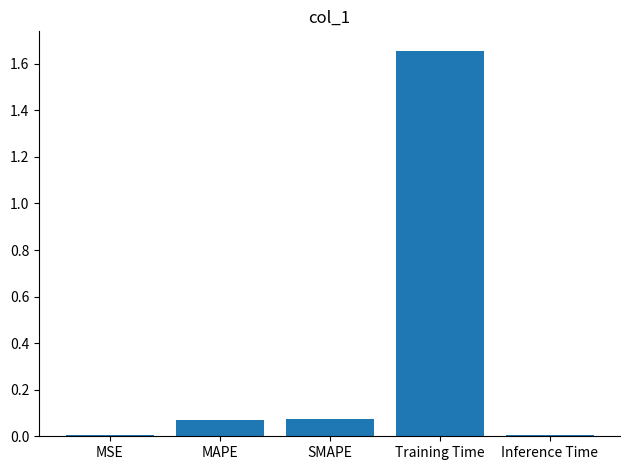

At which category does the chart reach its peak across all series?

Training Time